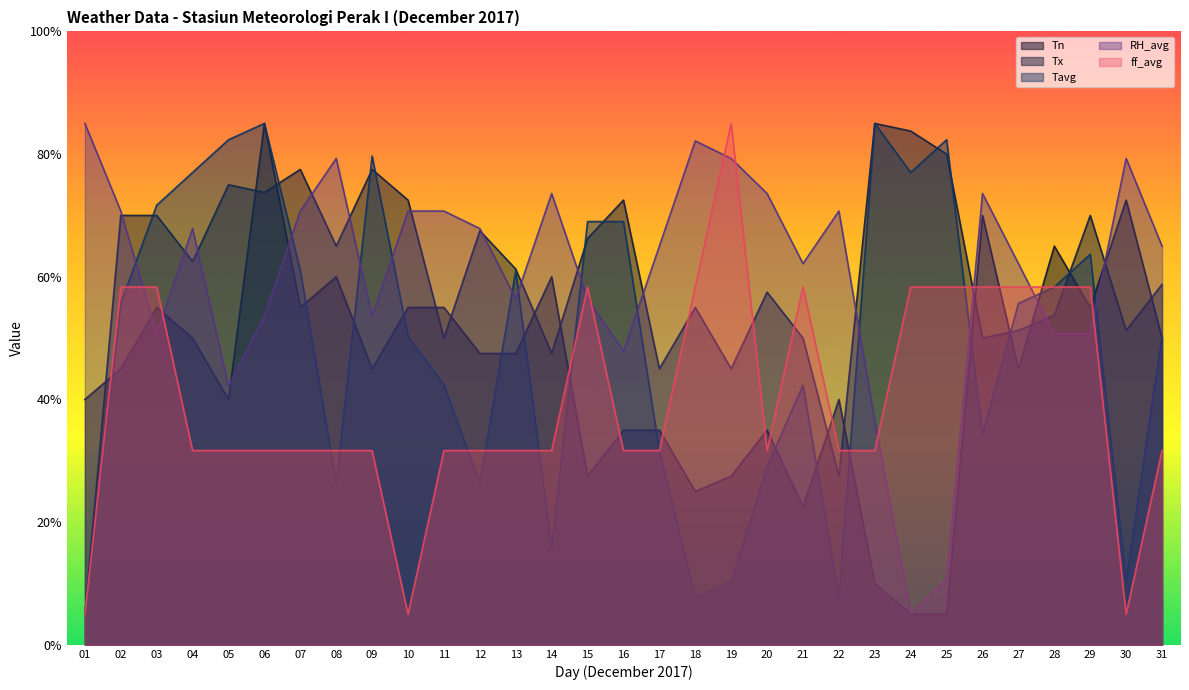

Does the chart display data point markers on the line(s)?

No